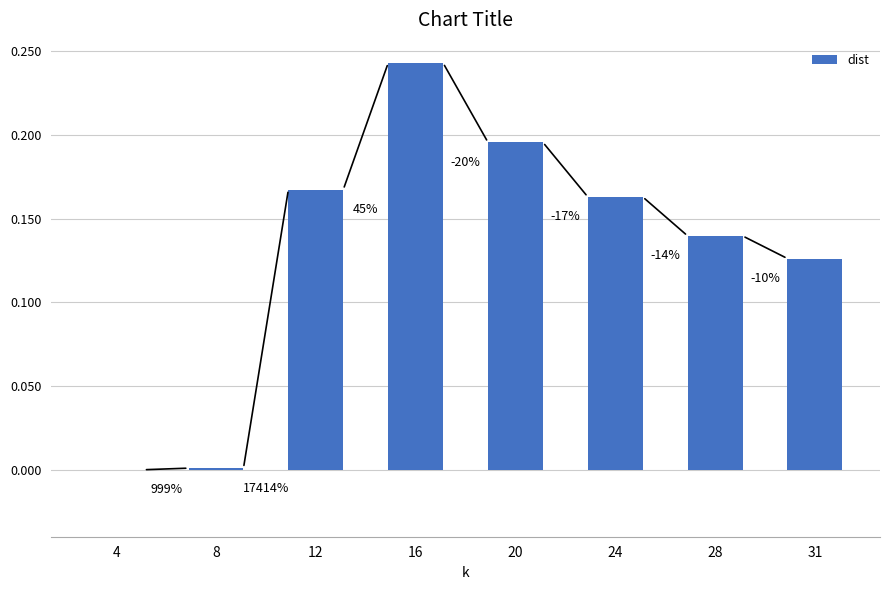

Reading left to right, extract all data points from this chart.

0.0	0.0	0.2	0.2	0.2	0.2	0.1	0.1